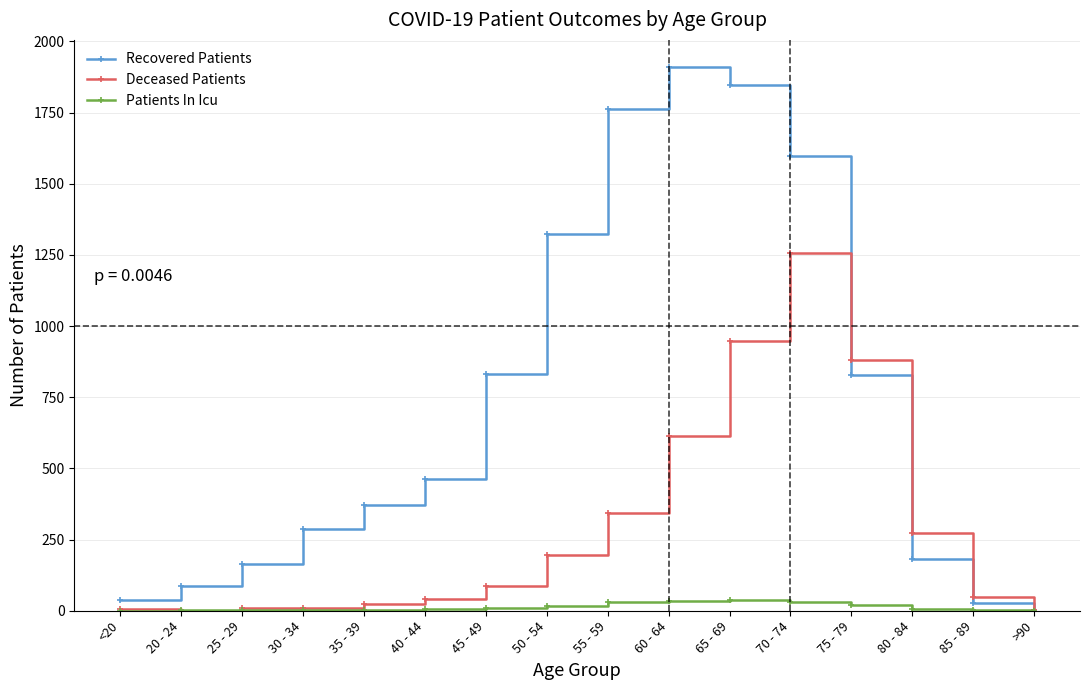

What is the label of the 9th point from the left?

55 - 59